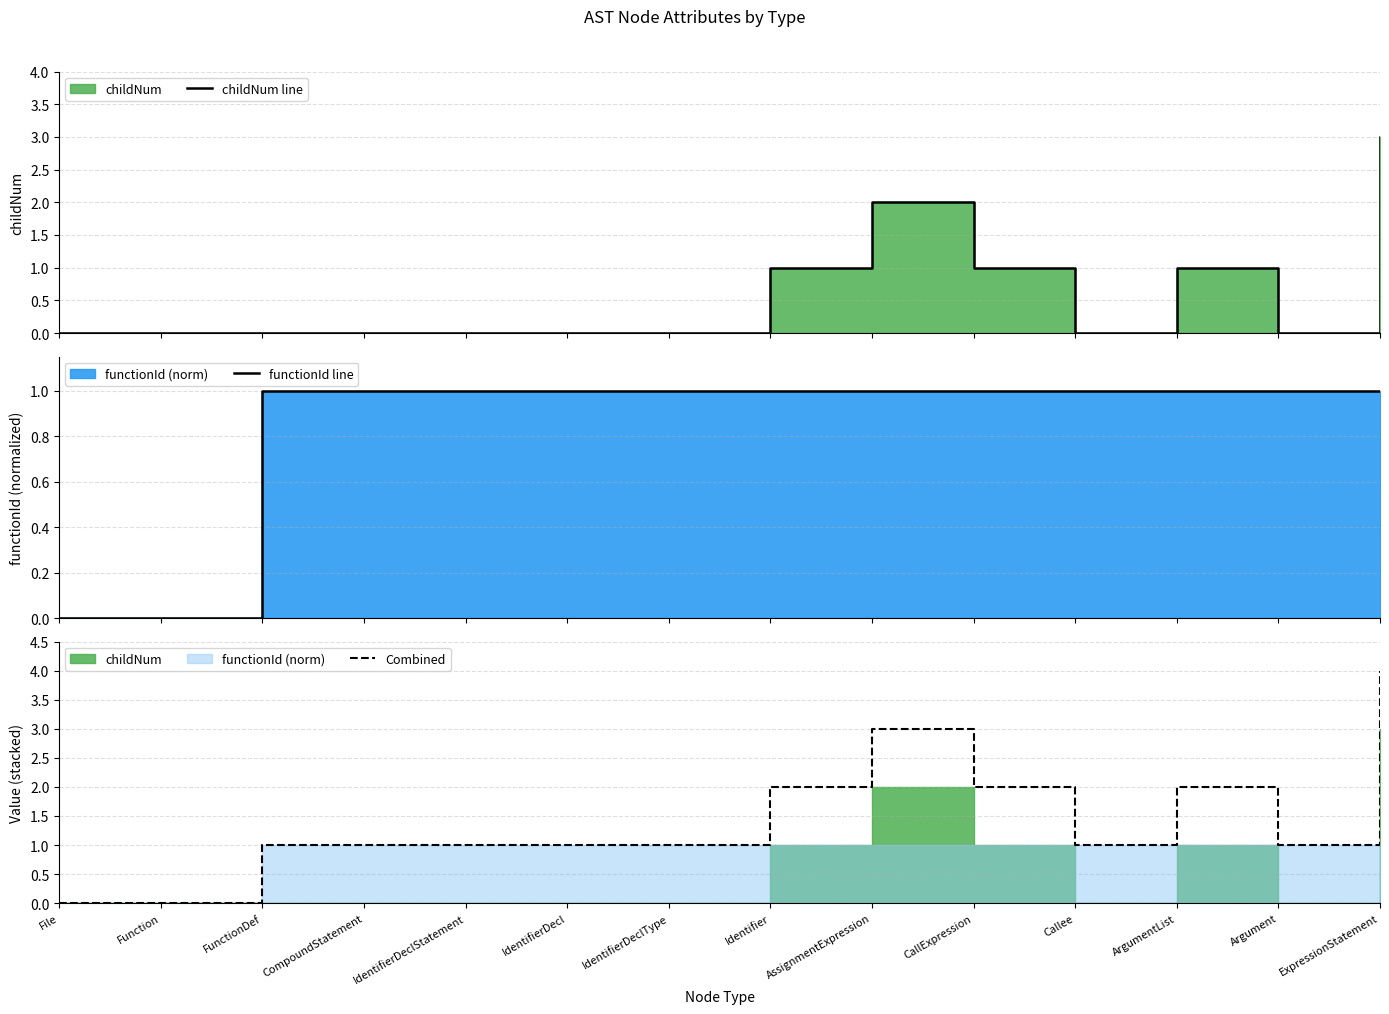

Reading left to right, extract all data points from this chart.

childNum line: File=0	Function=0	FunctionDef=0	CompoundStatement=0	IdentifierDeclStatement=0	IdentifierDecl=0	IdentifierDeclType=0	Identifier=1	AssignmentExpression=2	CallExpression=1	Callee=0	ArgumentList=1	Argument=0	ExpressionStatement=3
functionId line: File=0	Function=0	FunctionDef=1	CompoundStatement=1	IdentifierDeclStatement=1	IdentifierDecl=1	IdentifierDeclType=1	Identifier=1	AssignmentExpression=1	CallExpression=1	Callee=1	ArgumentList=1	Argument=1	ExpressionStatement=1
Combined: File=0	Function=0	FunctionDef=1	CompoundStatement=1	IdentifierDeclStatement=1	IdentifierDecl=1	IdentifierDeclType=1	Identifier=2	AssignmentExpression=3	CallExpression=2	Callee=1	ArgumentList=2	Argument=1	ExpressionStatement=4